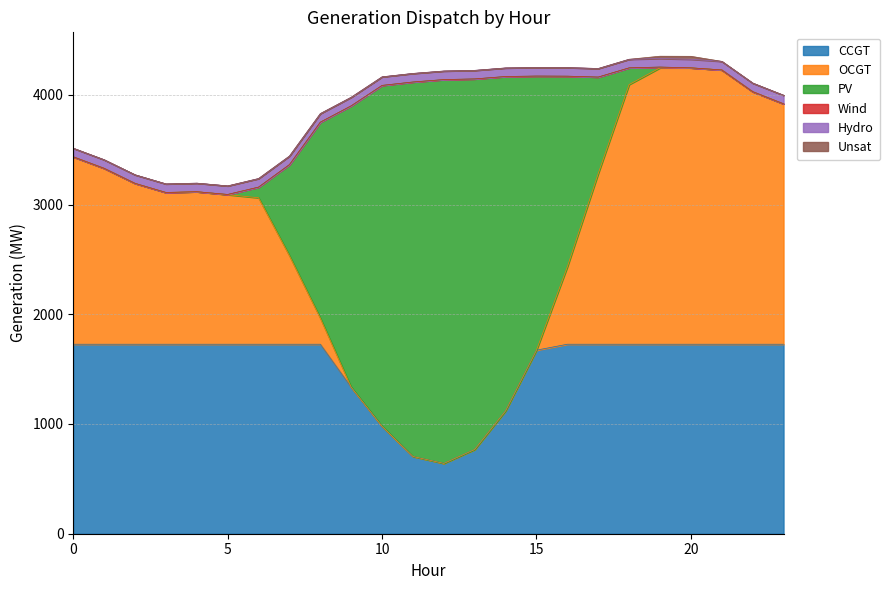

Is it true that Hydro equals 78 at 2?

True